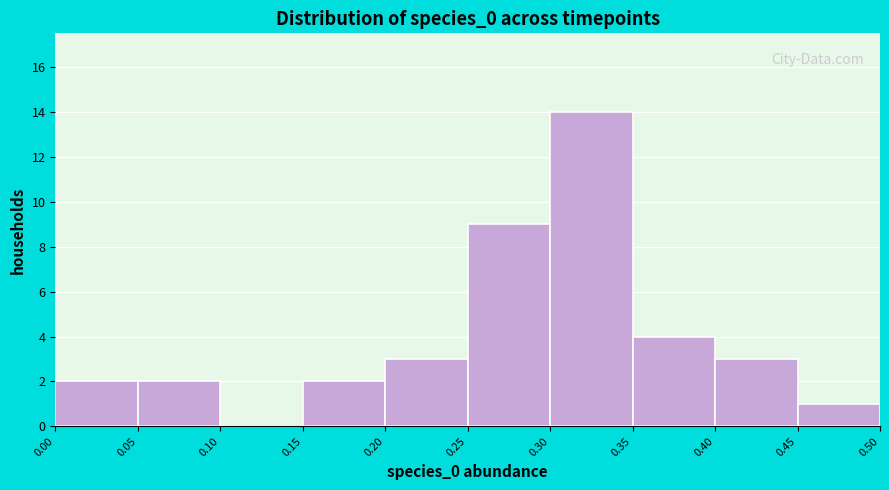

What is the height of the bar covering 0.20 to 0.25 on the x-axis? The values are not printed on the chart, so give them approximately, as read against the axis.

3